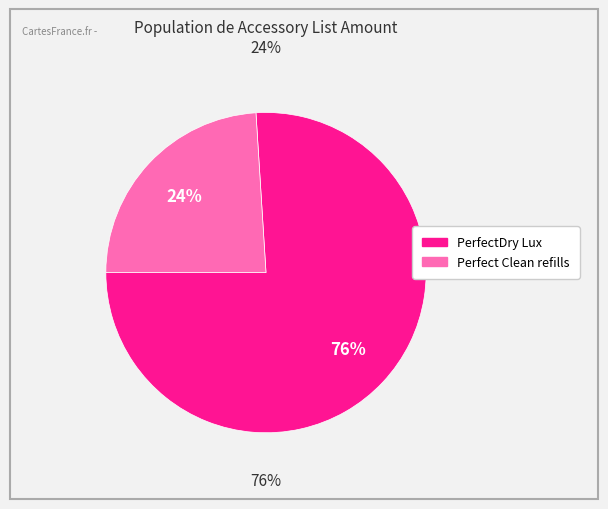

Rank the categories by value from lowest to highest.

REG-ACC-PERFCLEANREFILL, REG-ACC-PERFDRYLUX